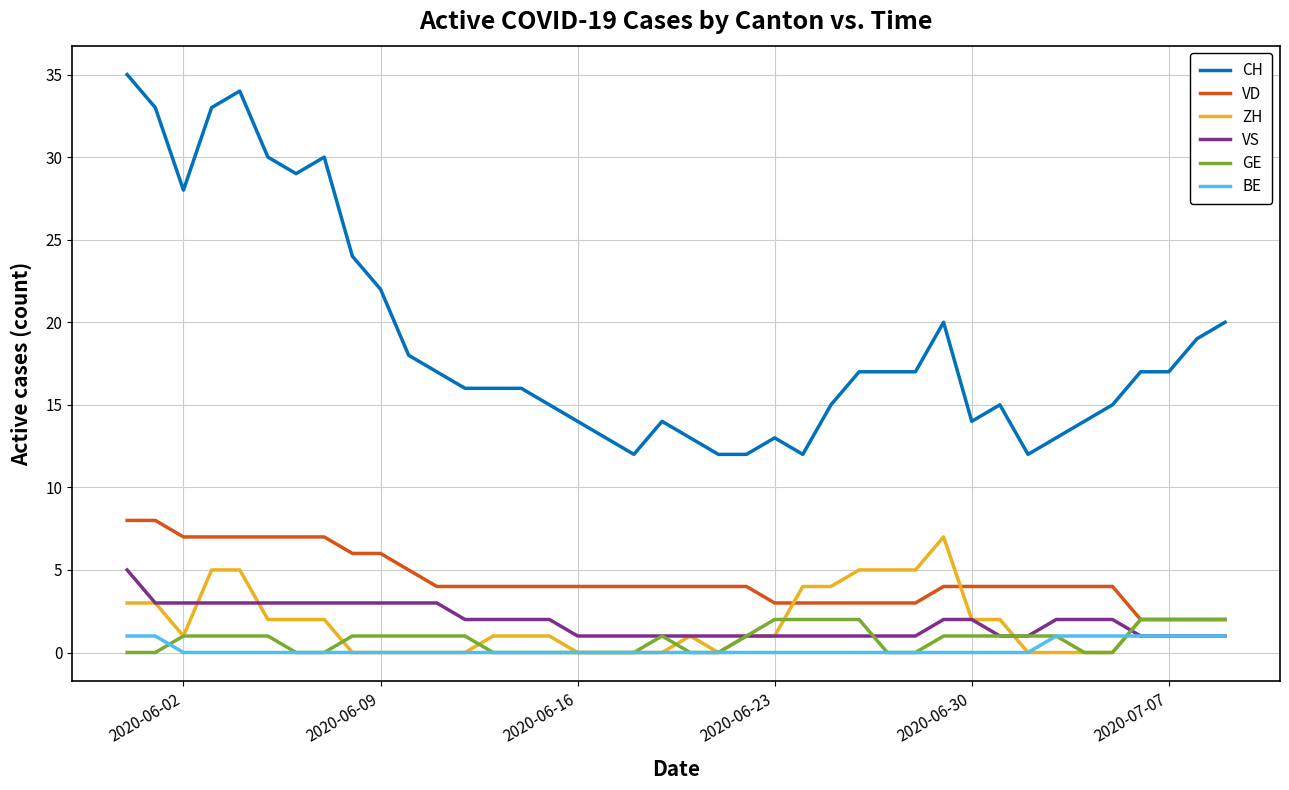

What is the maximum value for CH?

35